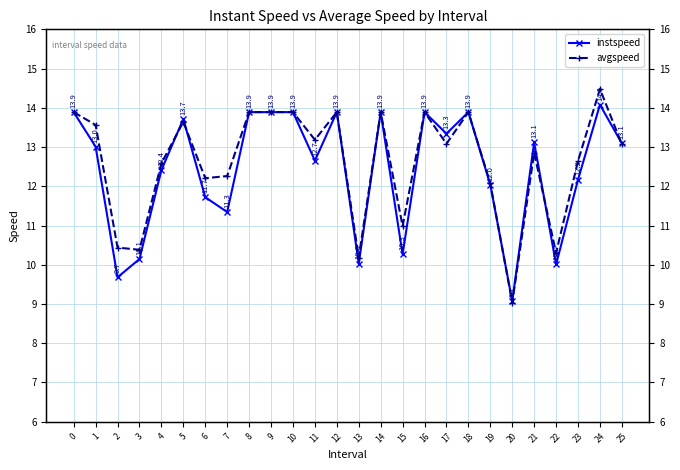

What is the total value across all series at 22?

20.3